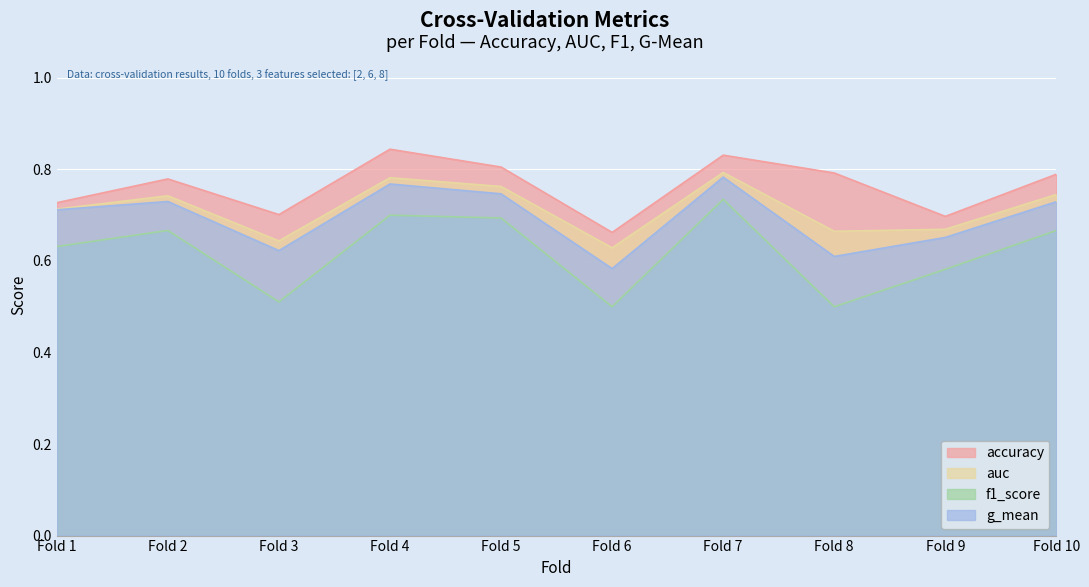

True or false: accuracy has a value of 1.4 at Fold 7.

False